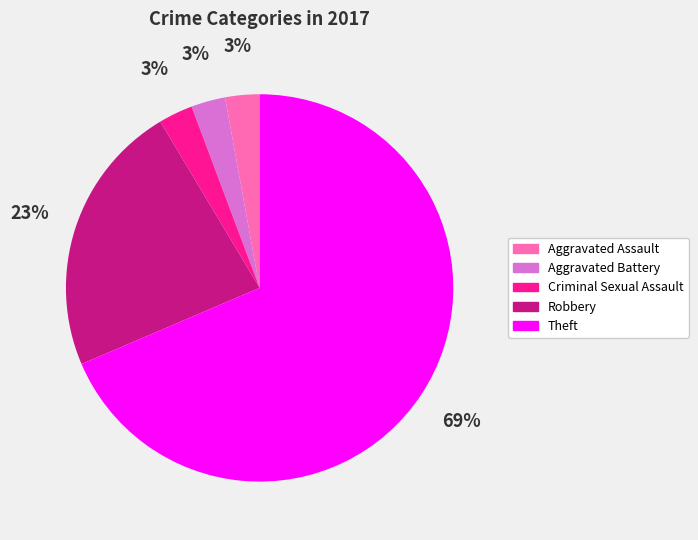

How many slices are in this pie chart?

5